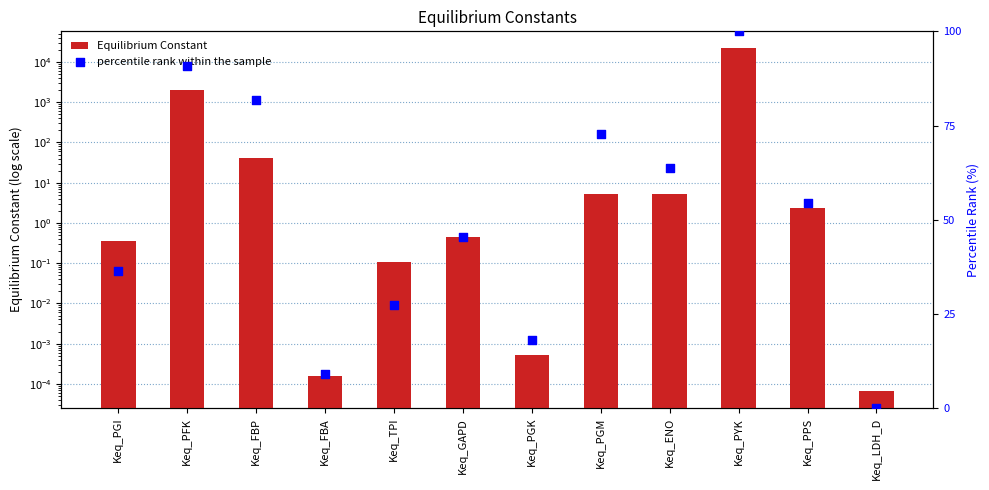

What are all the series names shown in the legend?

Equilibrium Constant, percentile rank within the sample